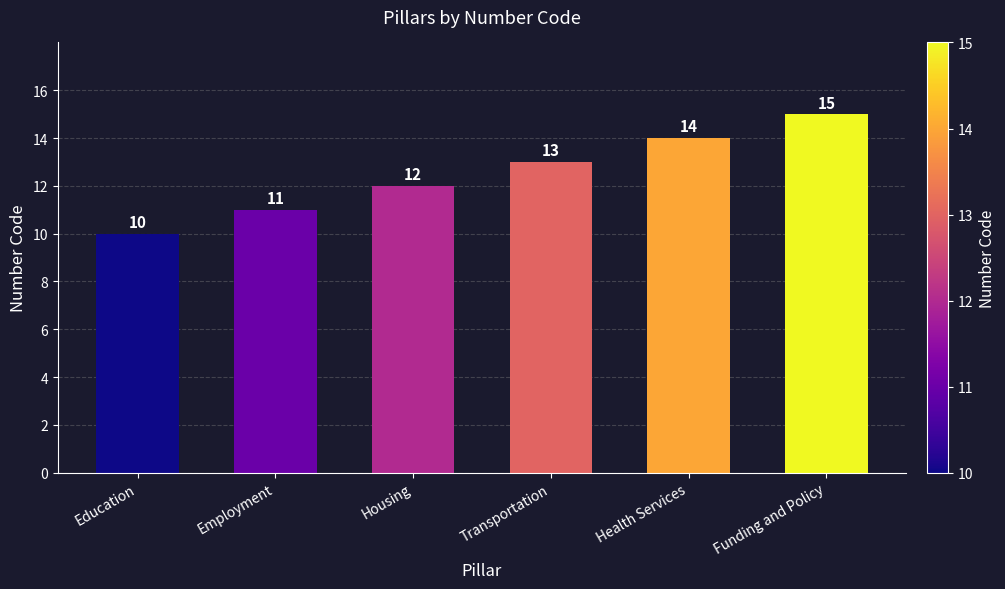

What is the sum of the values at Funding and Policy and Health Services?

29